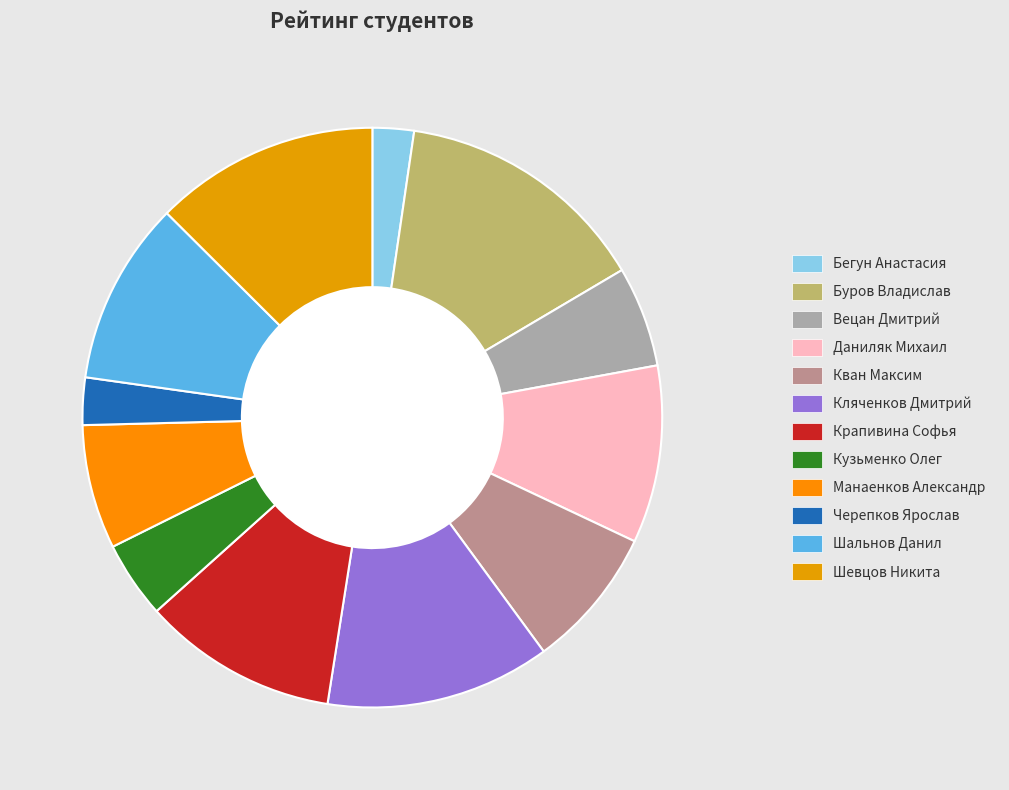

Is there any slice that represents more than half of the pie?

No